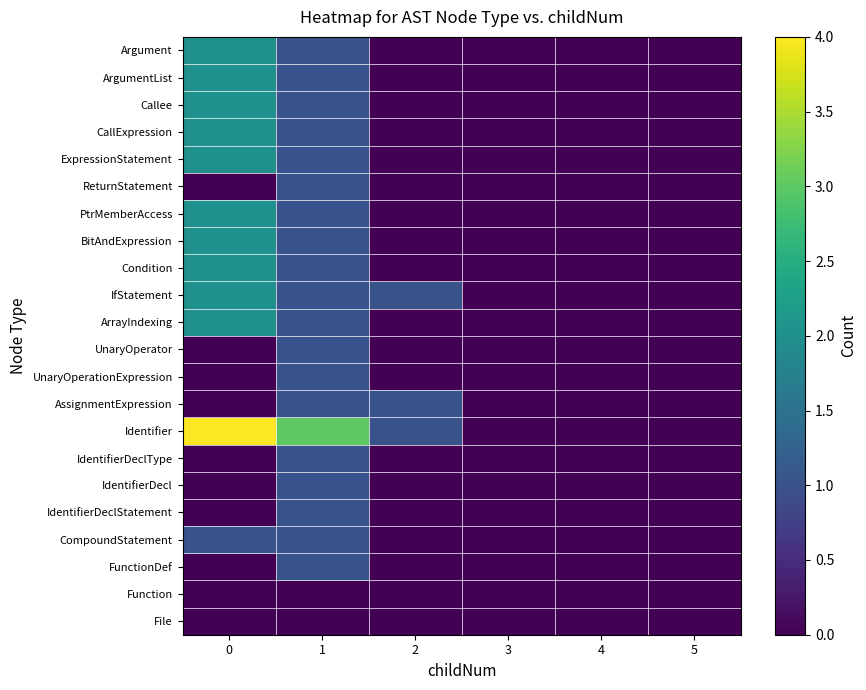

At how many categories does at least one series exceed 1?

2